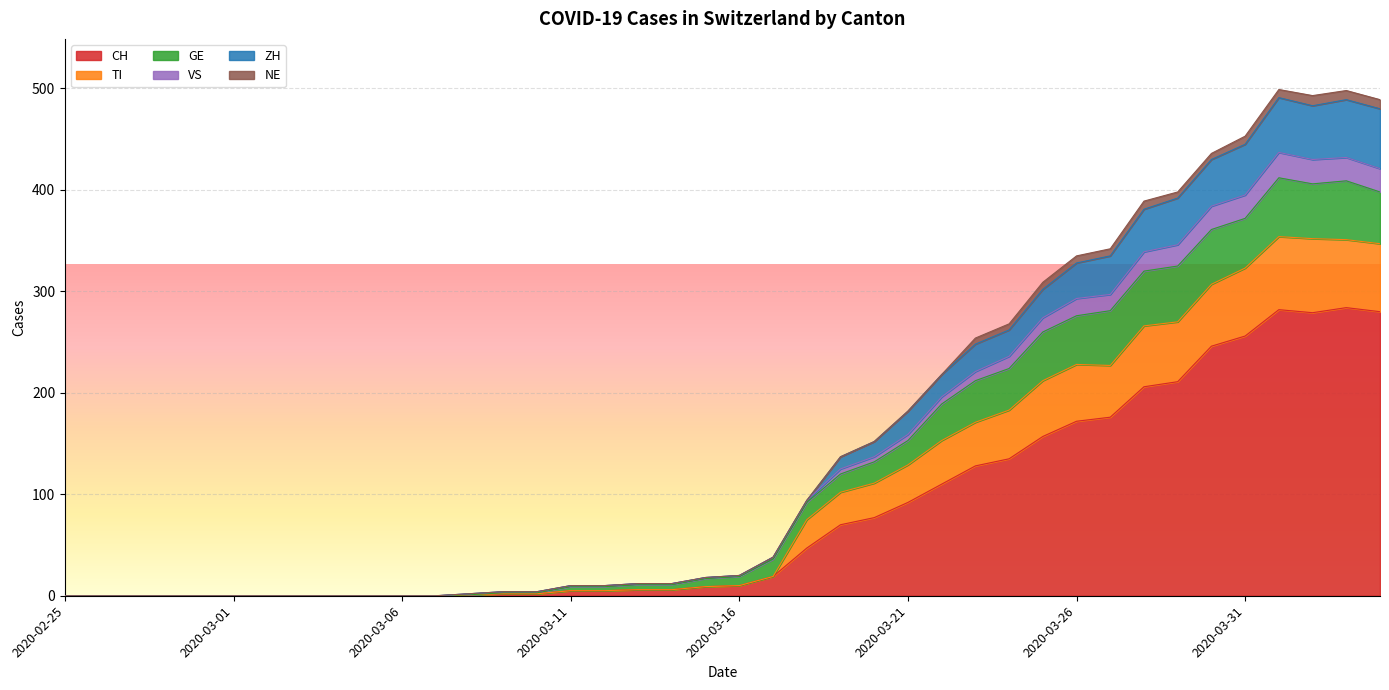

The value of CH at 2020-03-08 is 1. True or false?

False